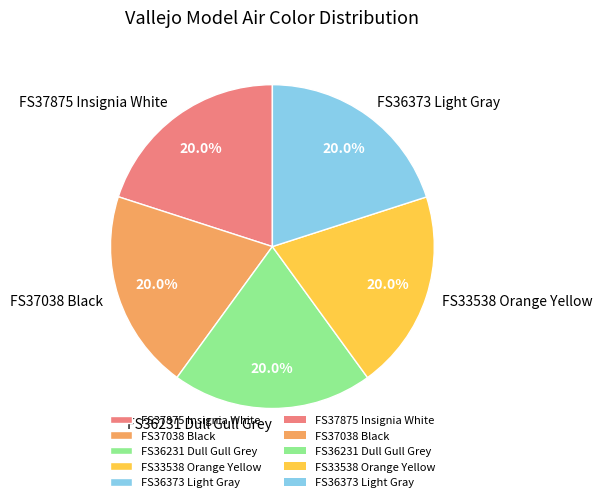

Does any single category account for the majority?

No